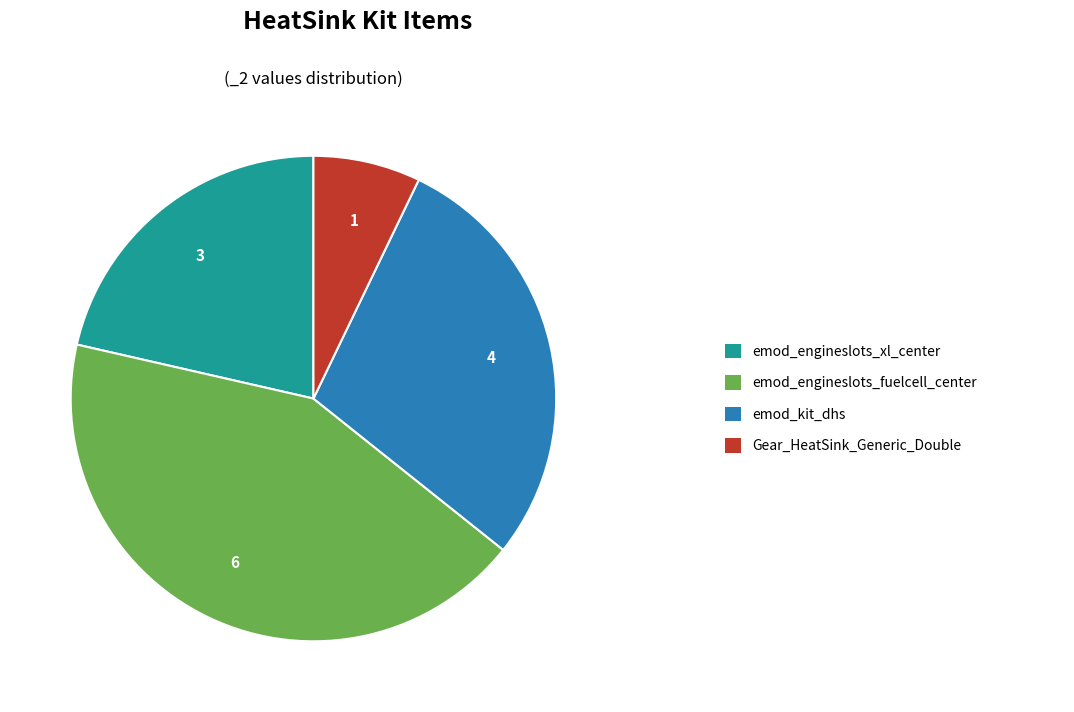

Does any single category account for the majority?

No